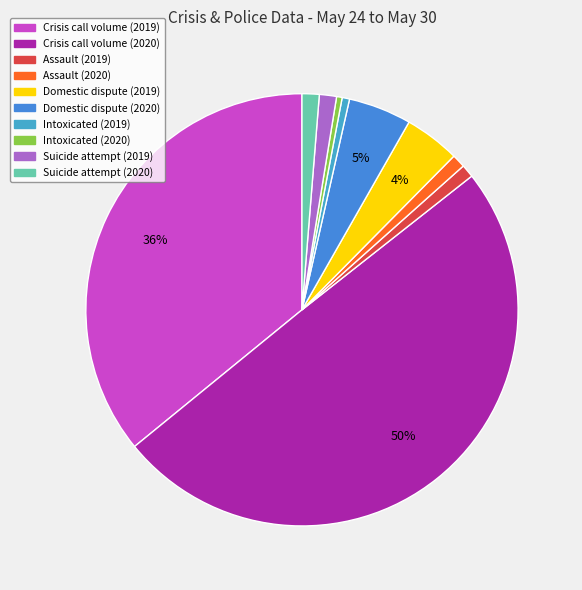

The Intoxicated (2020) slice represents 14% of the pie. True or false?

False